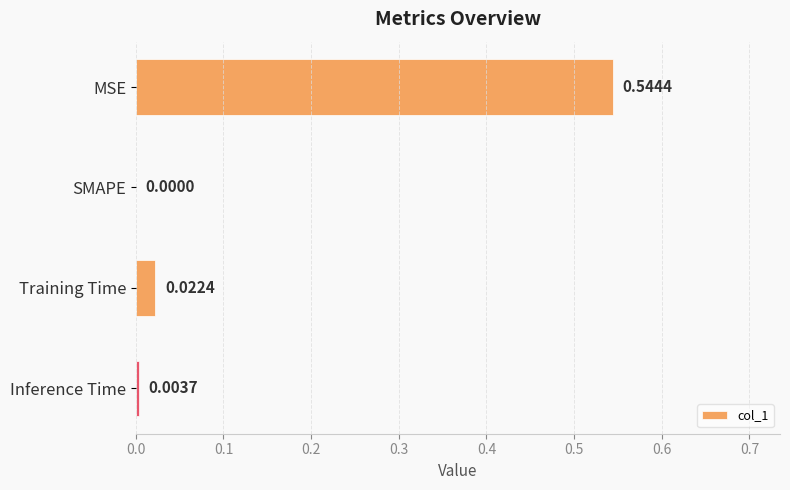

What is the sum of all values?

0.6